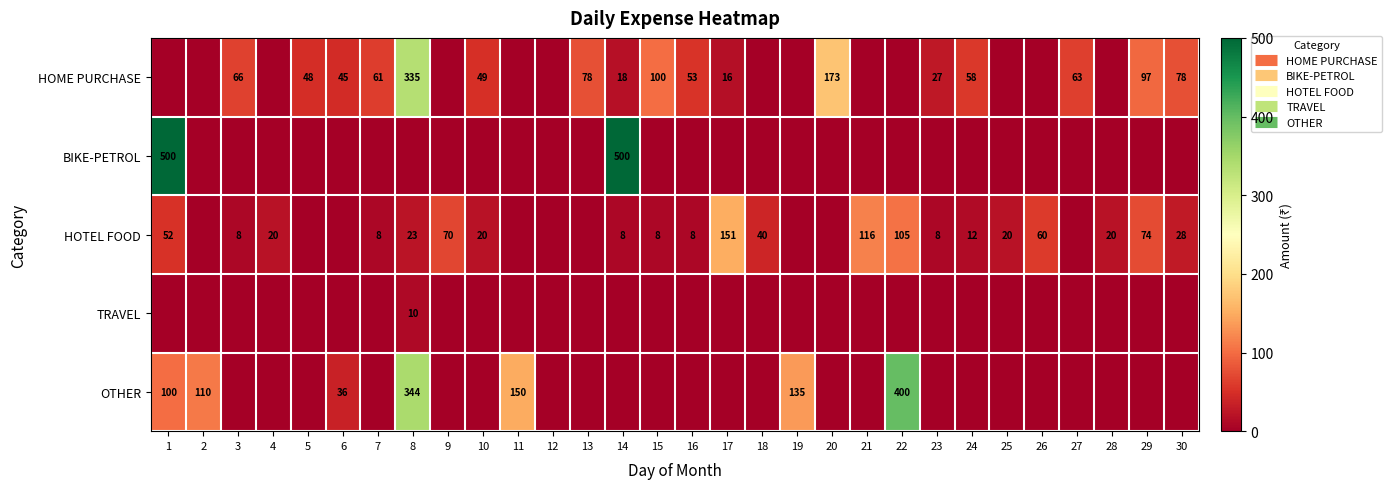

What is the difference between the maximum and second lowest values in the BIKE-PETROL series?

500